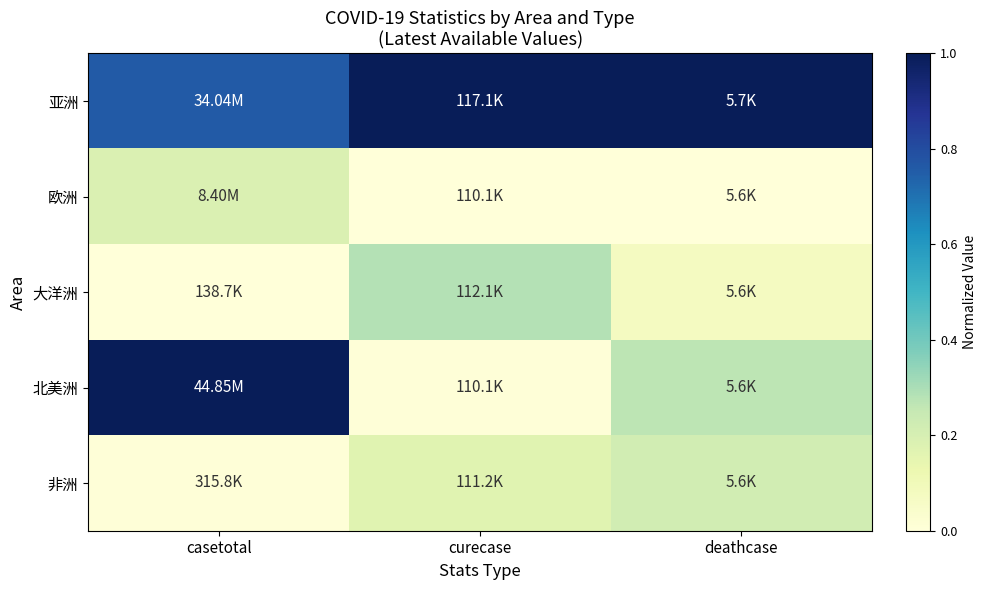

What is the spread (max minus min) of values at deathcase?

1.0